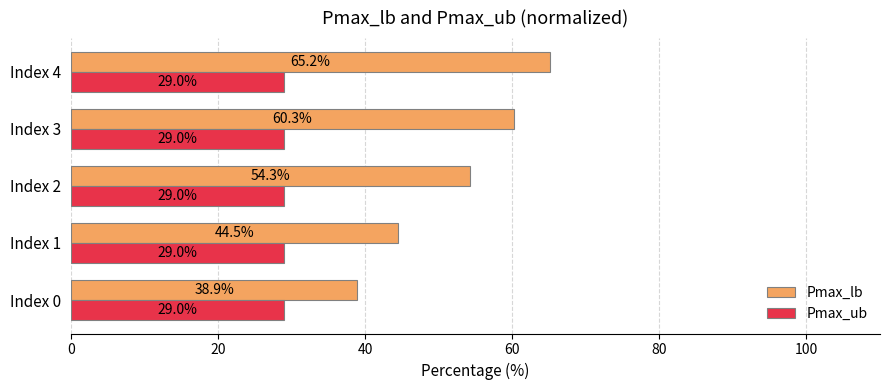

Where is Pmax_lb nearest to the value 52?

Index 2